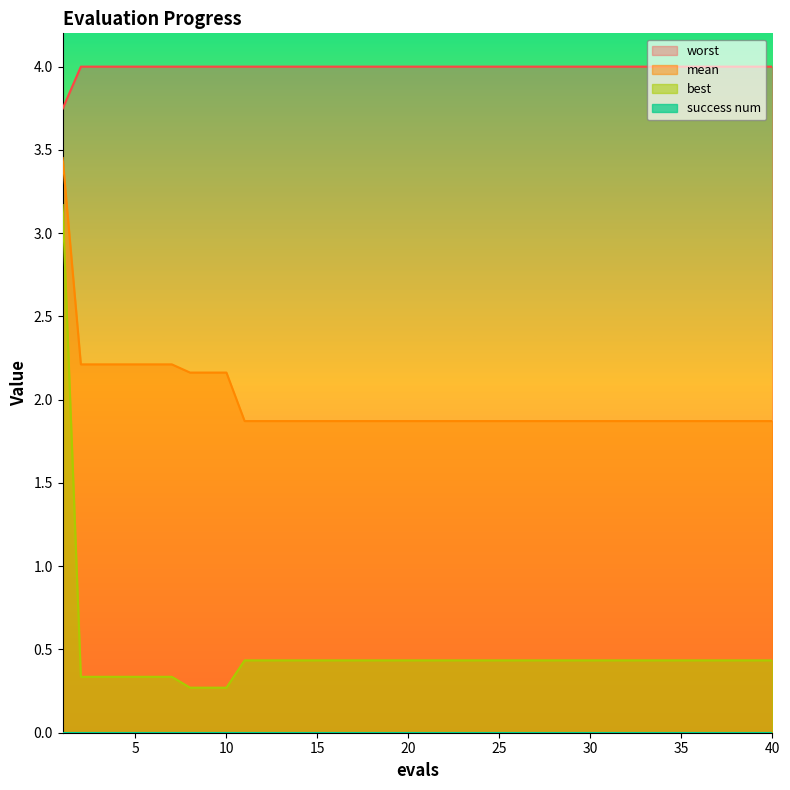

What is the approximate value of best at 18?

0.4